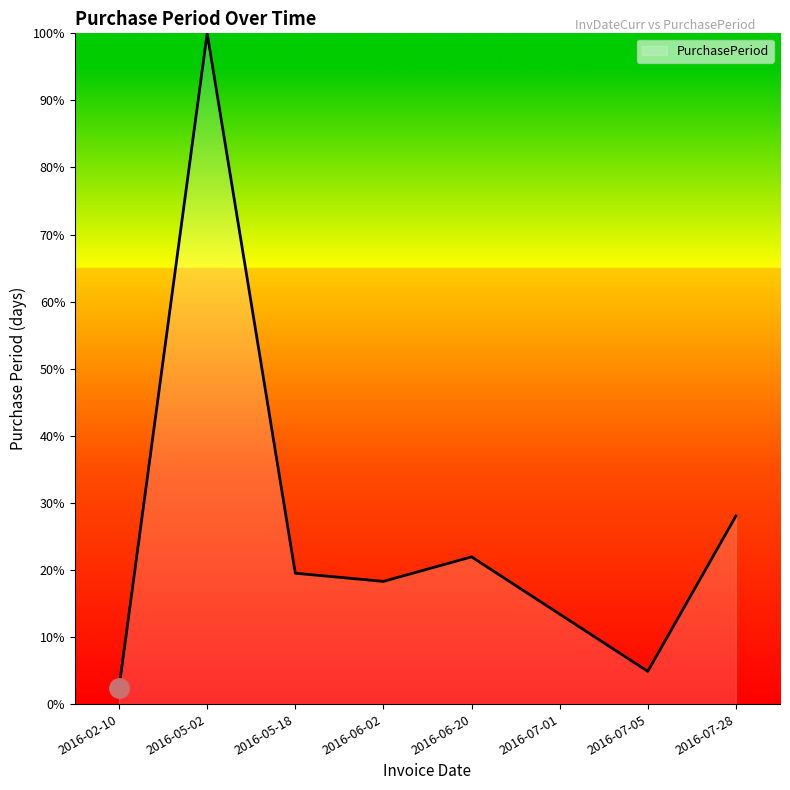

What position from the right is 2016-05-18?

6